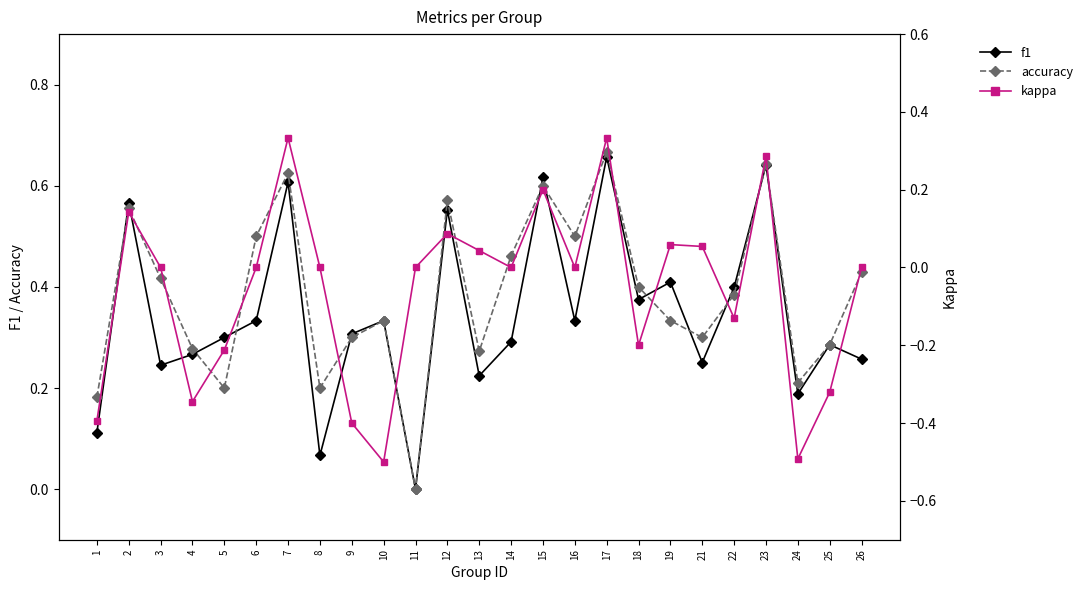

Which category has the lowest value in the accuracy series?

11